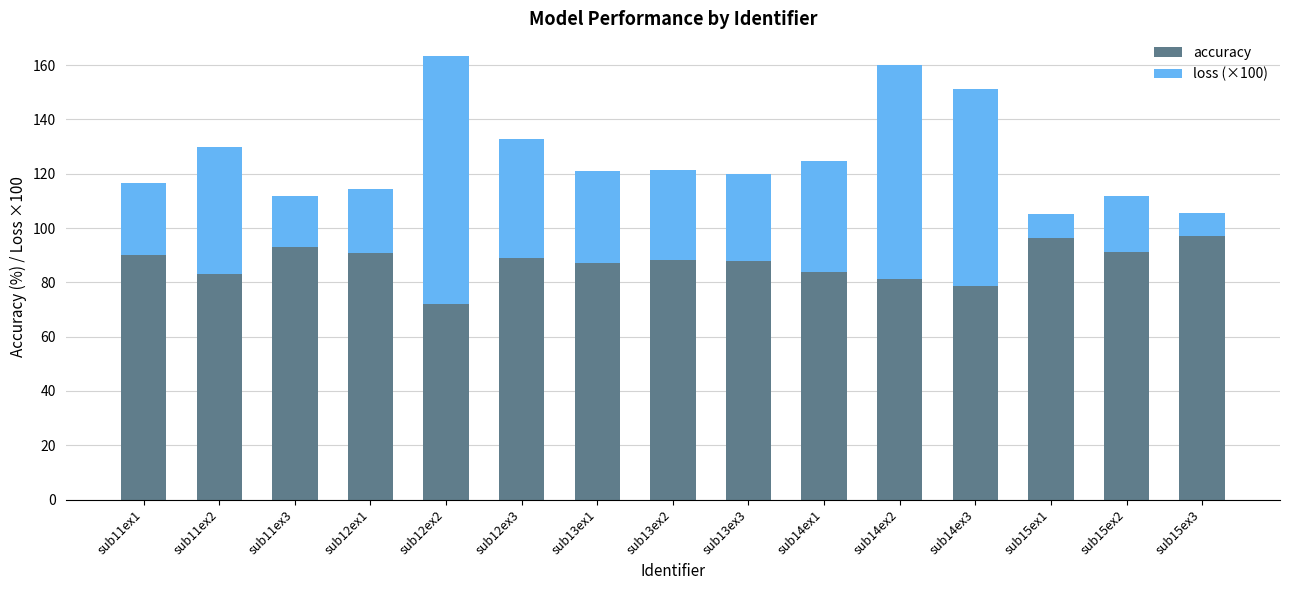

Count the number of data series in this chart.

2